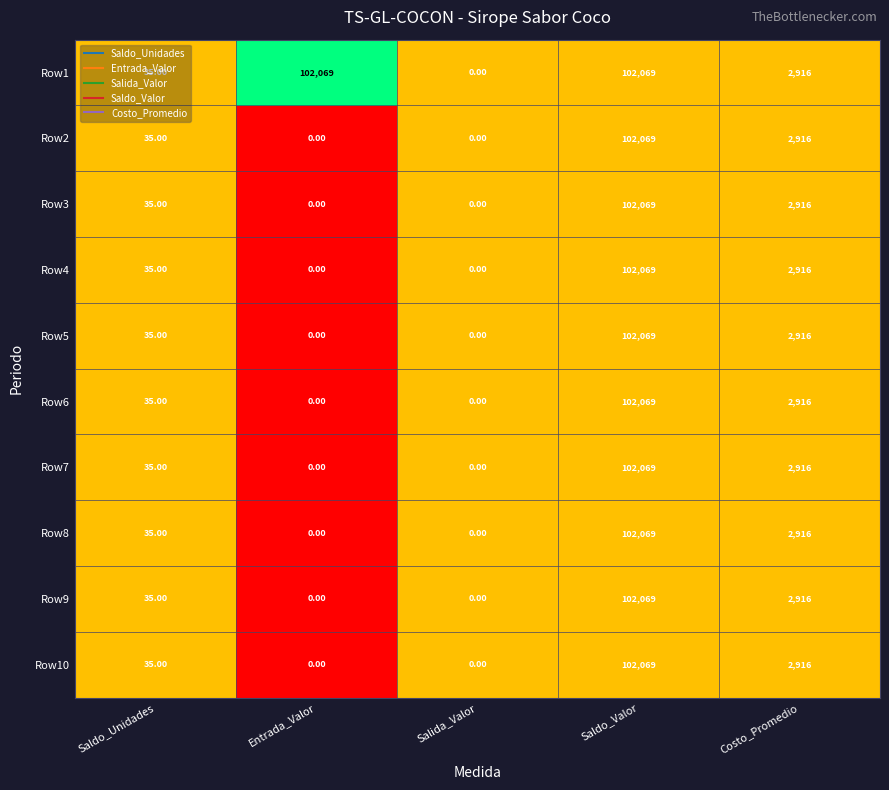

What is the average value of the Row7 series?

21004